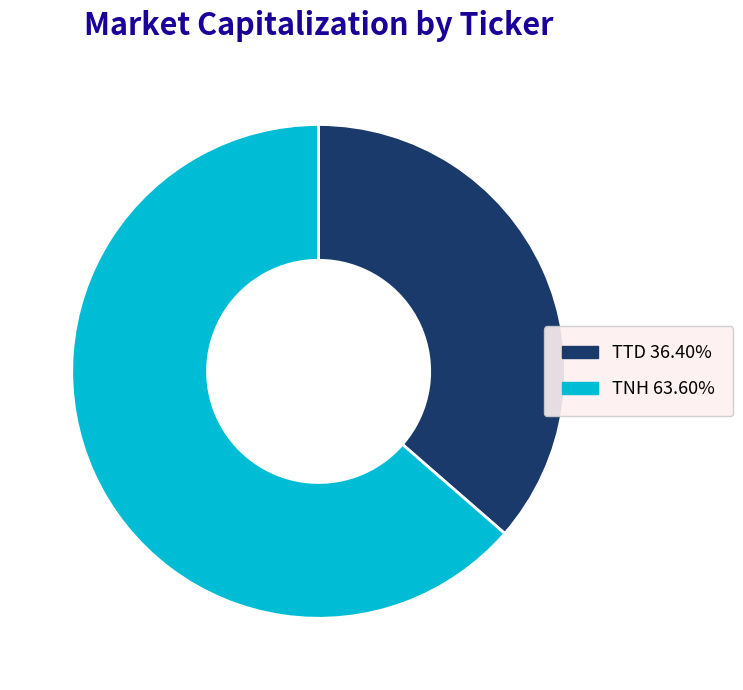

Which slice is the largest?

TNH